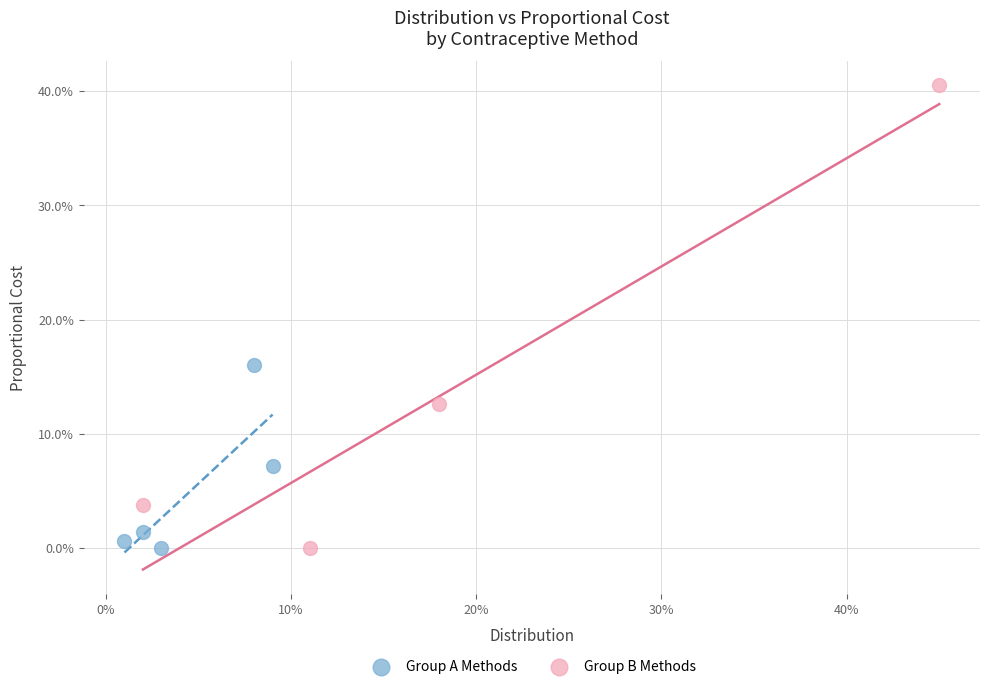

Which series has the largest Y range (max minus min)?

Group B Methods